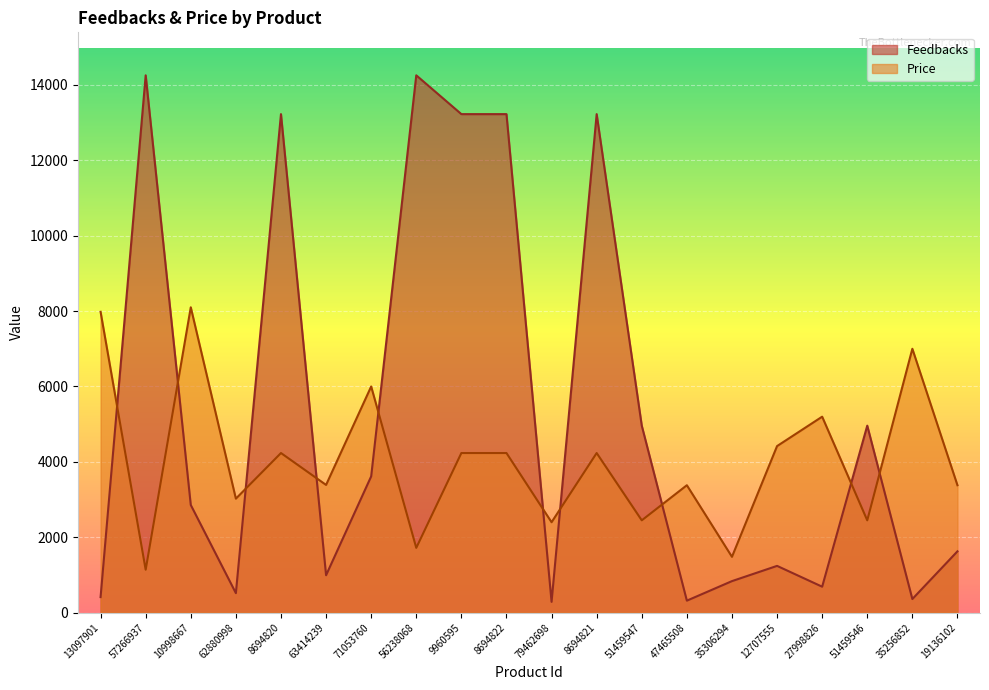

How many data points does each series have?

20